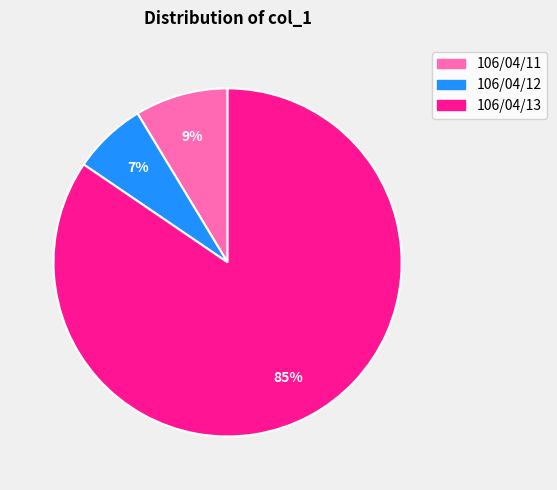

Combined, do 106/04/12 and 106/04/13 account for over 50%?

Yes